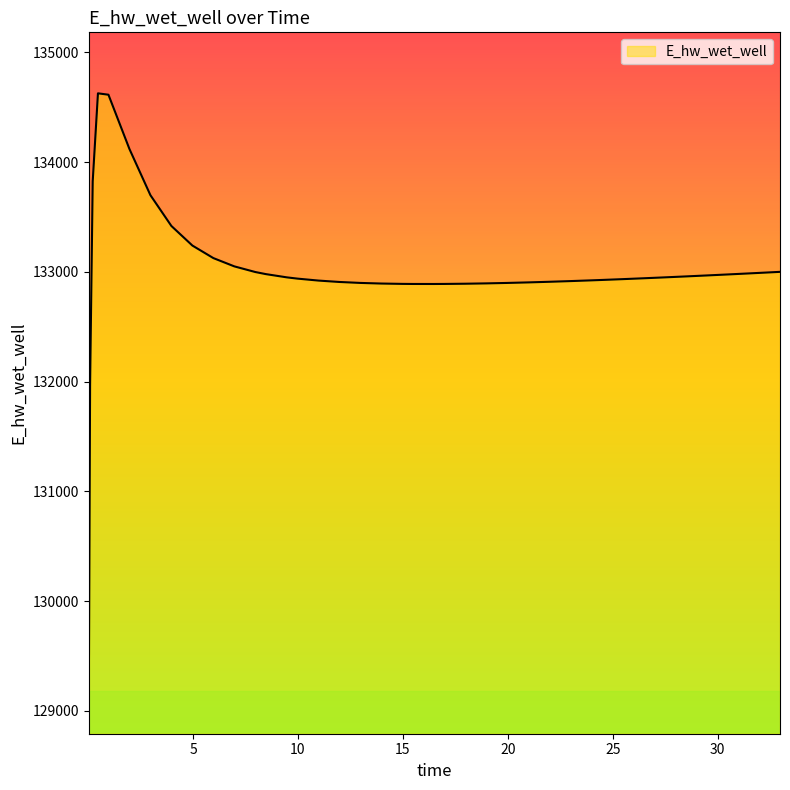

What is the difference between the maximum and minimum values?

5557.7